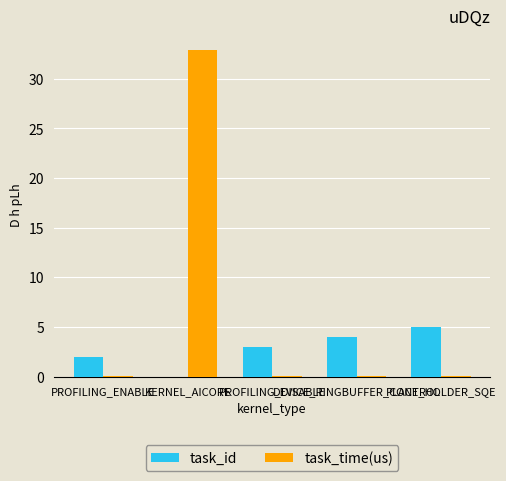

Are the bars grouped side by side (vs. stacked)?

Yes